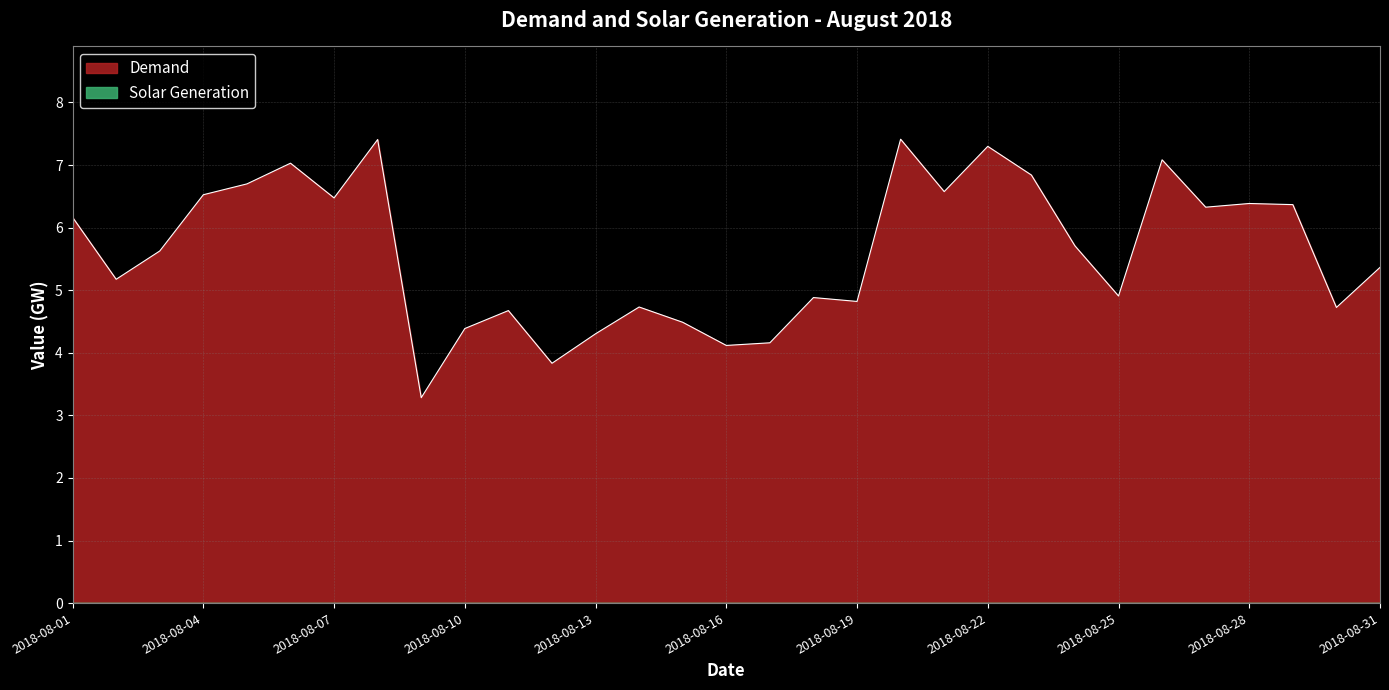

The chart shows a value of 12.8 at 2018-08-22. True or false?

False